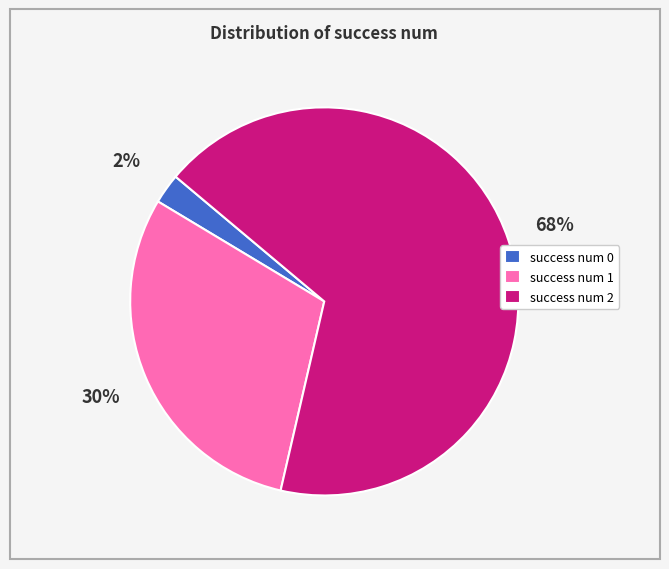

The success num 2 slice represents 67% of the pie. True or false?

True